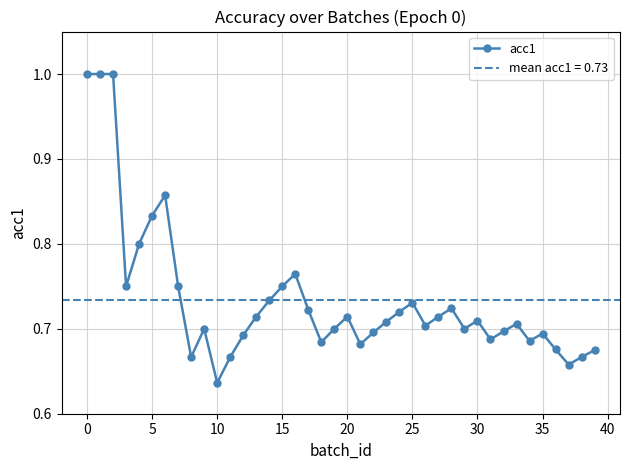

The acc1 series shows 0.4 at 25. True or false?

False